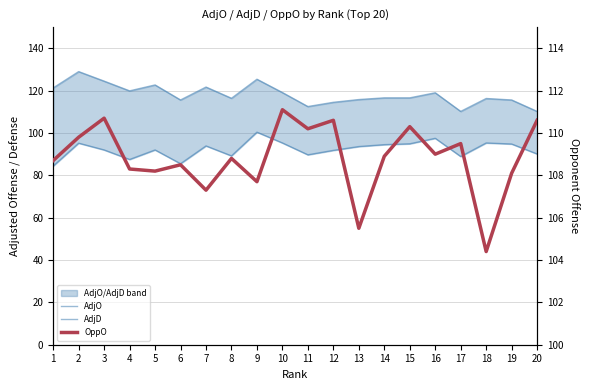

True or false: OppO has a value of 55.0 at 8.

False